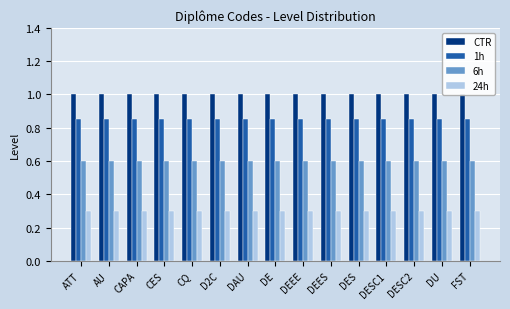

Rank the categories by 6h value from lowest to highest.

ATT, AU, CAPA, CES, CQ, D2C, DAU, DE, DEEE, DEES, DES, DESC1, DESC2, DU, FST